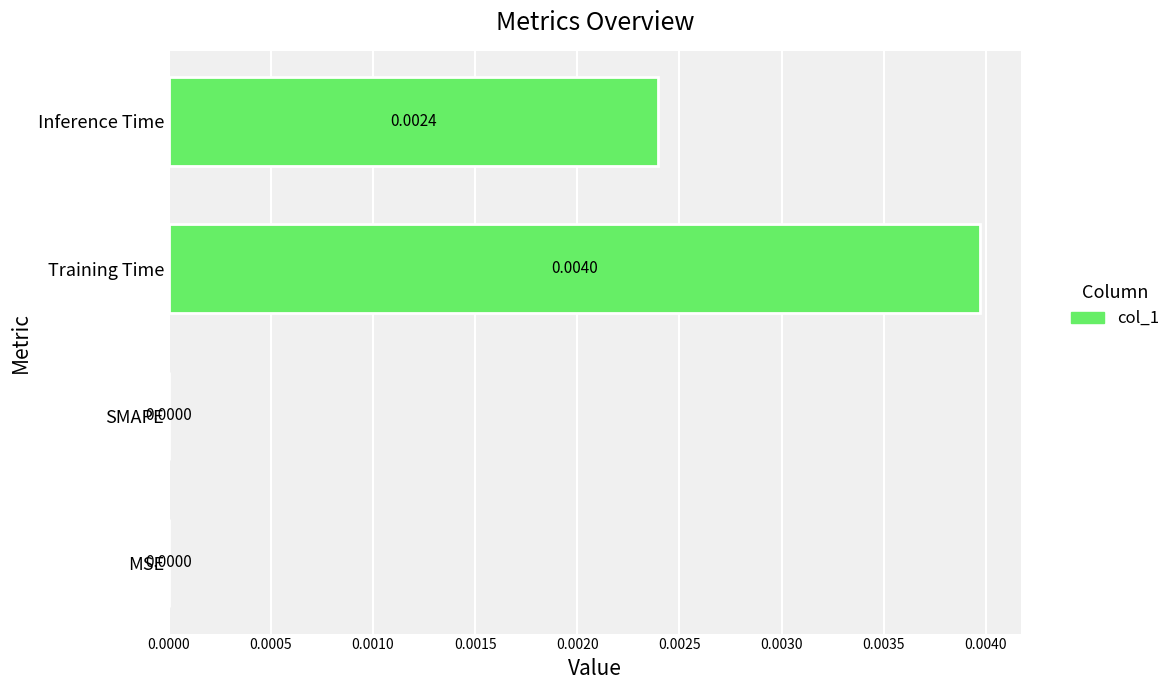

Which has a higher value, SMAPE or Training Time?

Training Time